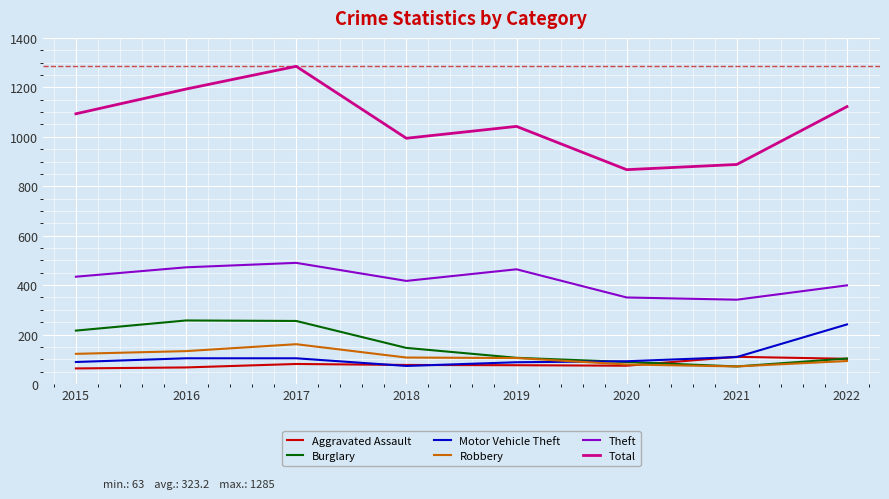

Is it true that Aggravated Assault equals 77 at 2018?

True